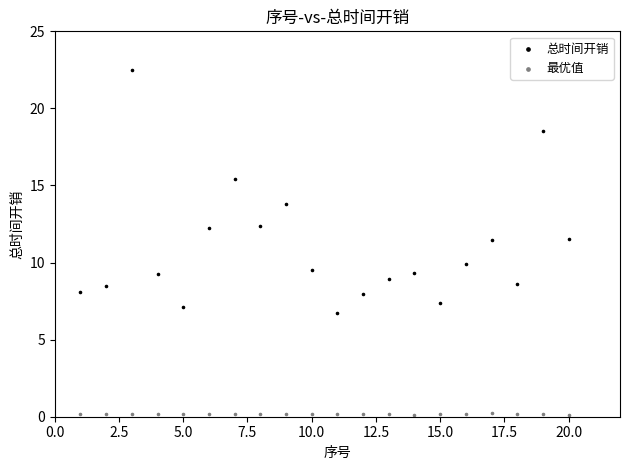

Which series reaches the maximum Y coordinate?

总时间开销